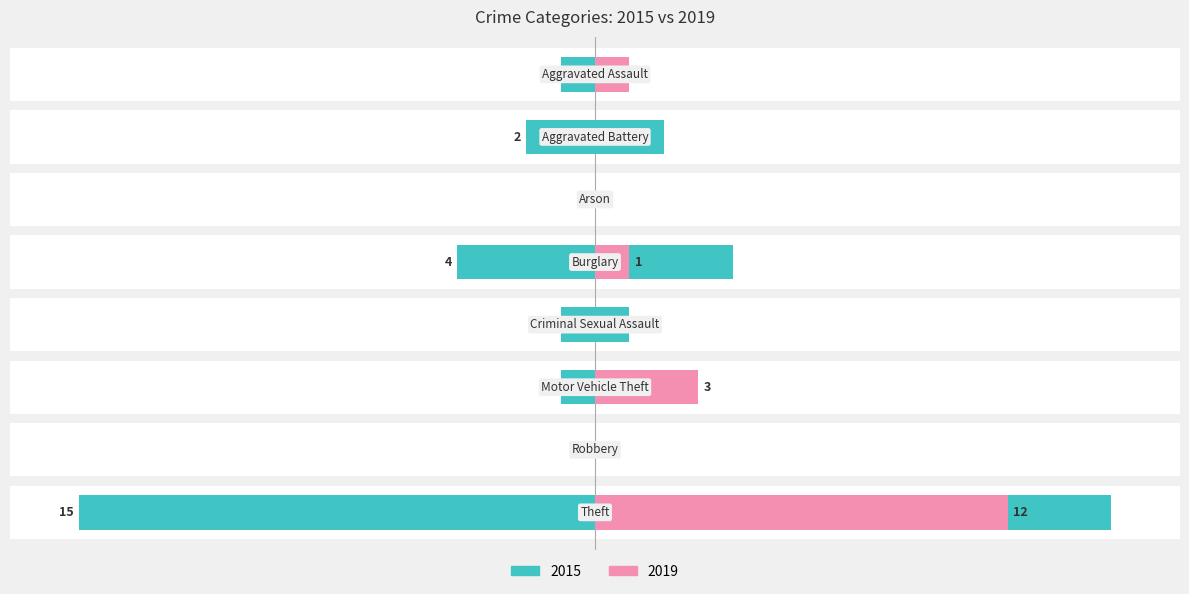

Reading left to right, transcribe all the data shown in this chart.

2015: Aggravated Assault=1	Aggravated Battery=2	Arson=0	Burglary=4	Criminal Sexual Assault=1	Motor Vehicle Theft=1	Robbery=0	Theft=15
2019: Aggravated Assault=1	Aggravated Battery=0	Arson=0	Burglary=1	Criminal Sexual Assault=0	Motor Vehicle Theft=3	Robbery=0	Theft=12